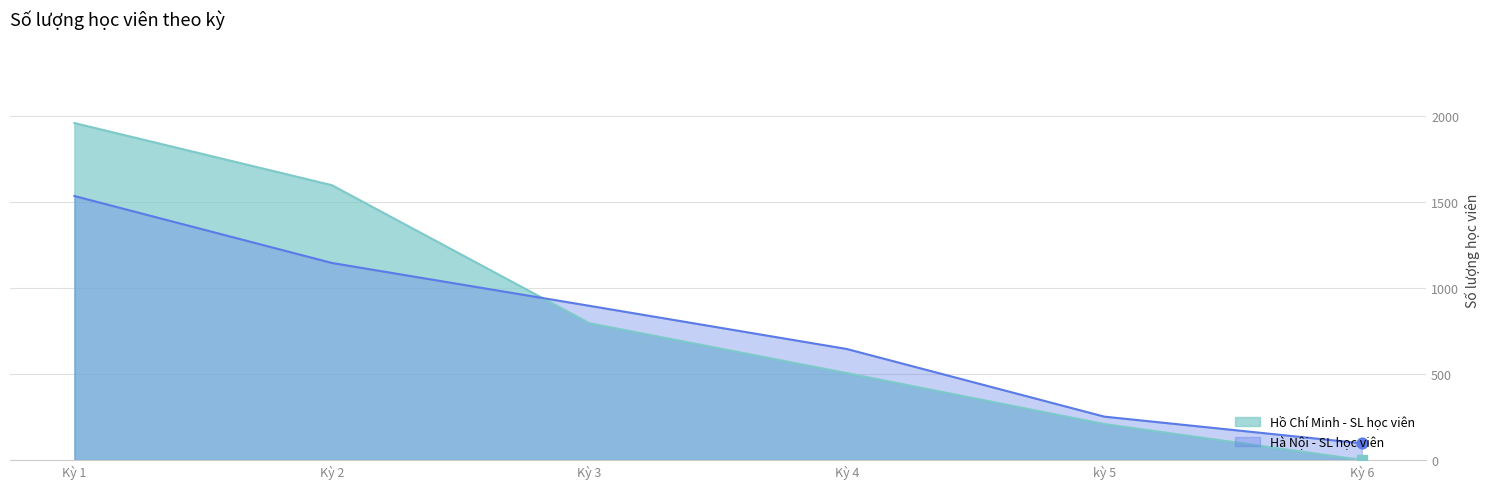

Which series contains the lowest Y value?

Hồ Chí Minh - SL học viên